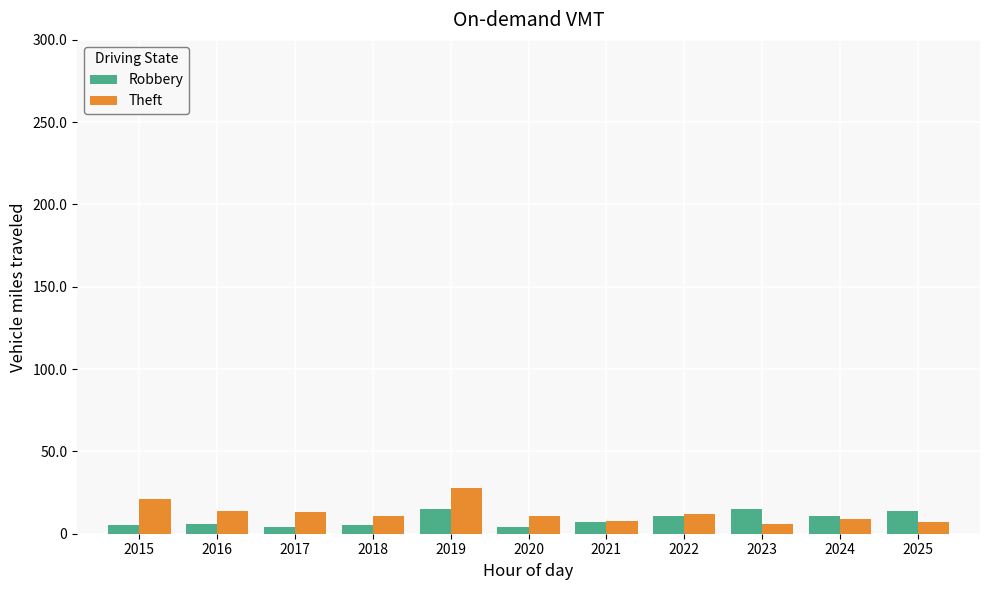

What is the difference between the maximum and minimum values in the Robbery series?

11